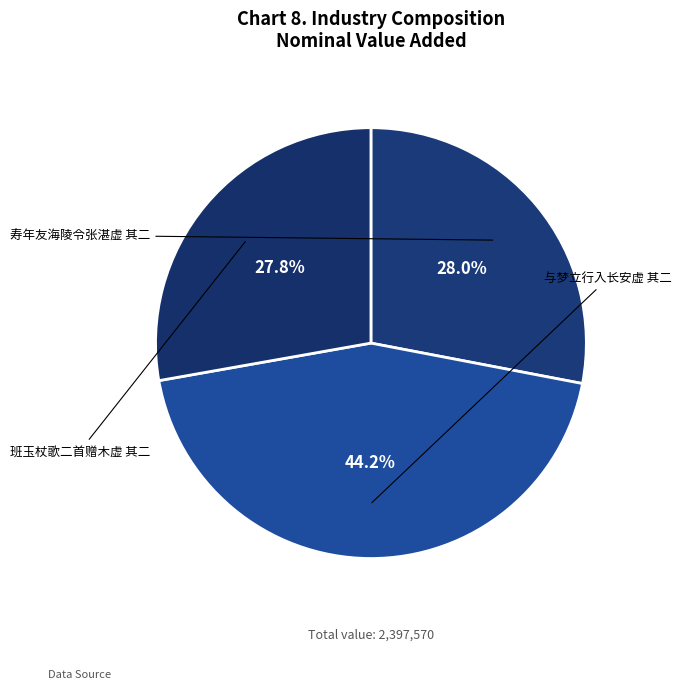

Does 寿年友海陵令张湛虚 其二 account for over 50% of the chart?

No